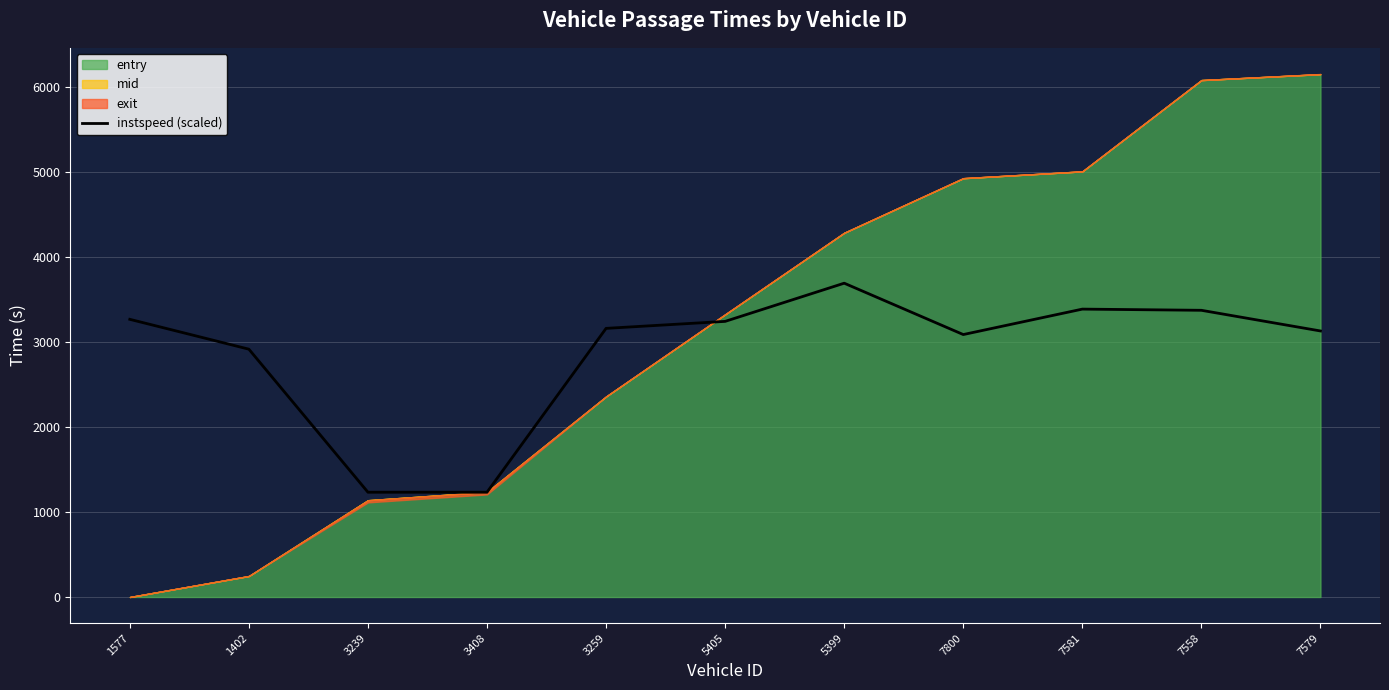

How many data points are less than 3157?

5